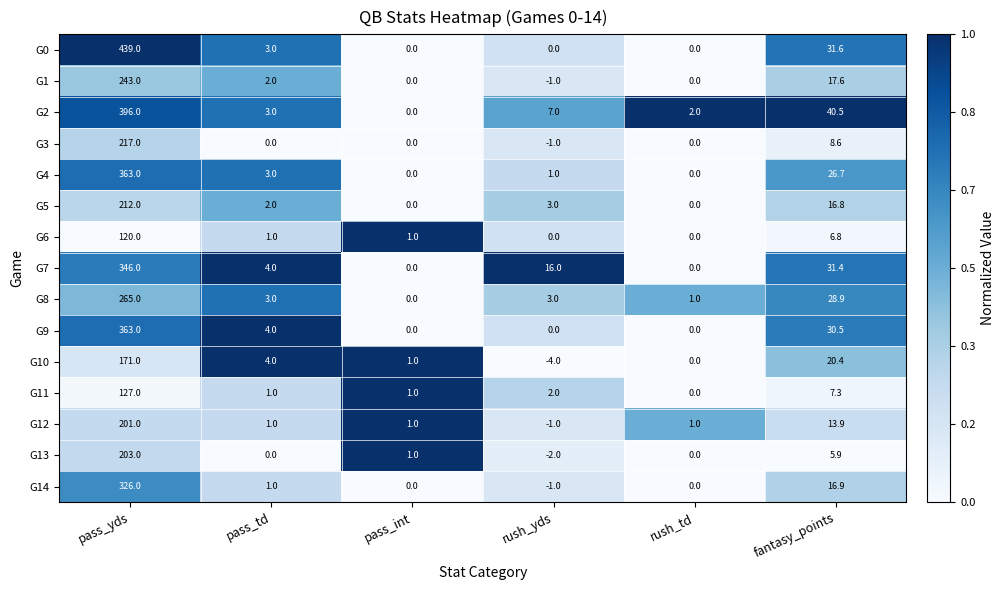

Is it true that G0 equals 55.0 at fantasy_points?

False